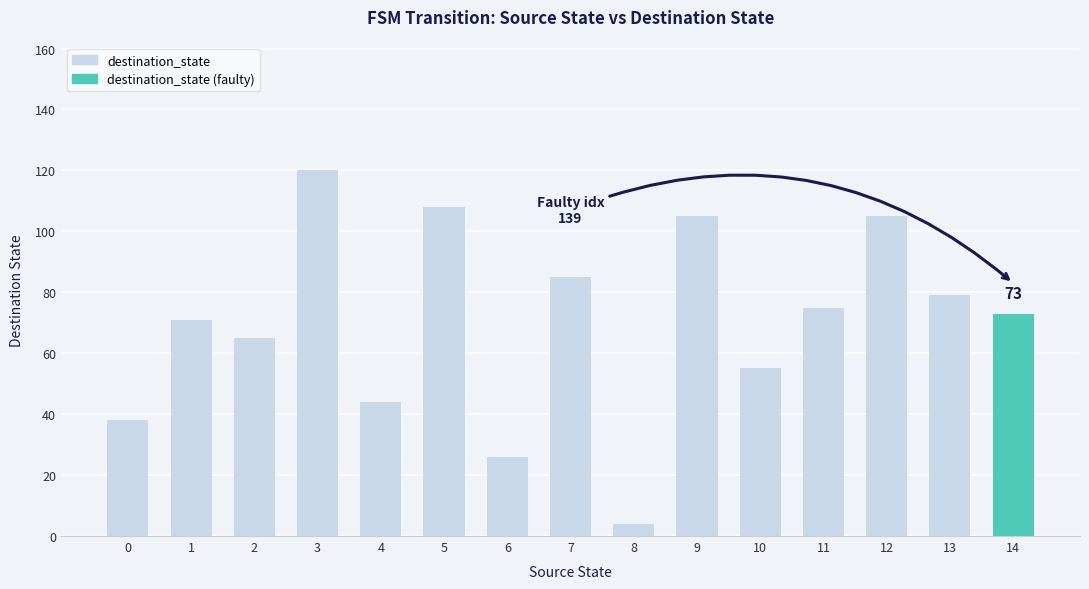

What is the value of the 5th bar from the left?

44